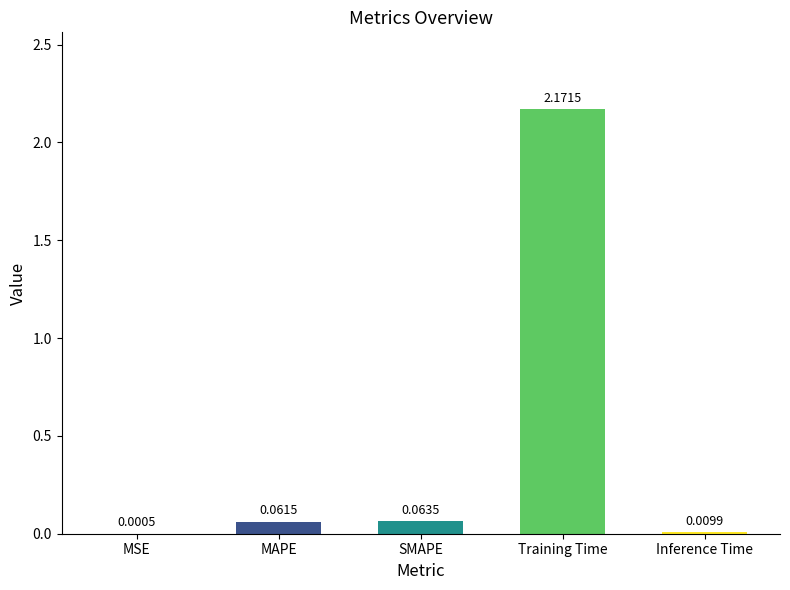

What is the sum of all values?

2.3